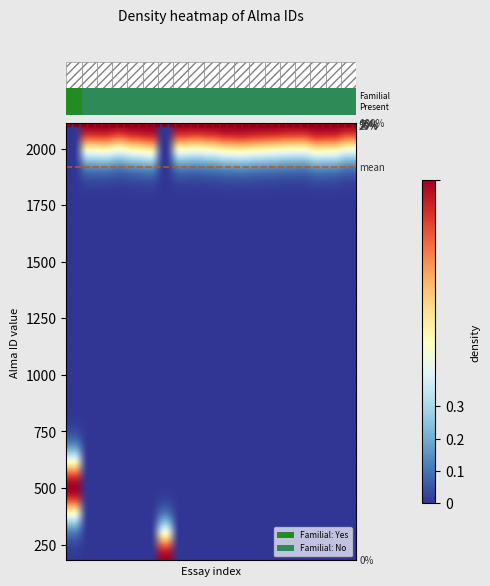

Reading left to right, list all the values displayed in this chart.

0=0.2	1=0.0	2=0.0	3=0.0	4=0.0	5=0.0	6=0.3	7=0.0	8=0.0	9=0.0	10=0.0	11=0.0	12=0.0	13=0.0	14=0.0	15=0.0	16=0.0	17=0.0	18=0.0